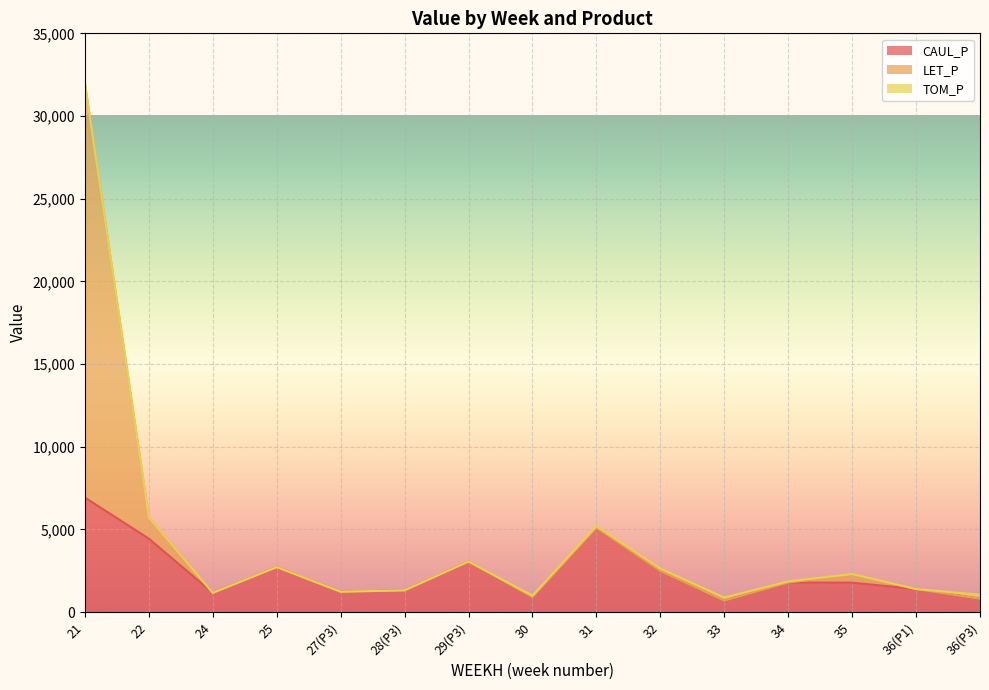

At how many categories does at least one series exceed 16315?

1